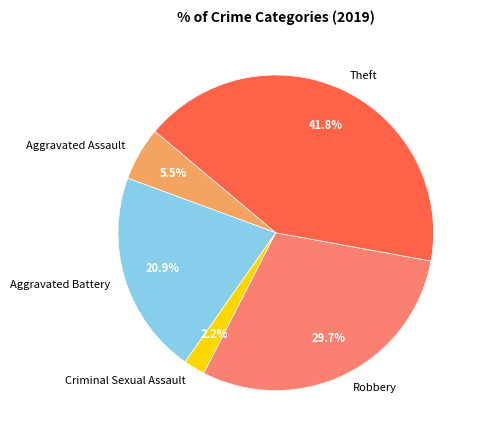

Which has a higher value, Aggravated Battery or Theft?

Theft